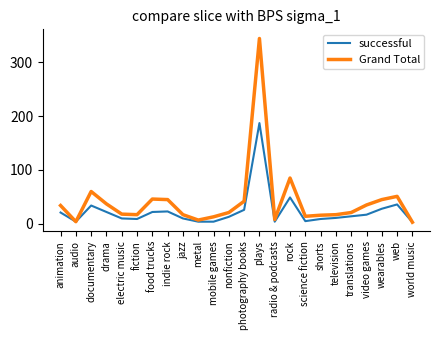

Is the value of Grand Total at drama greater than the value of successful at food trucks?

Yes